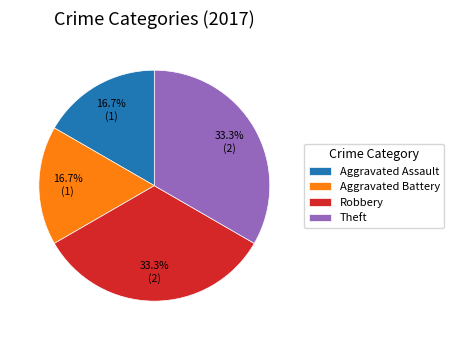

Which has a higher value, Aggravated Assault or Robbery?

Robbery